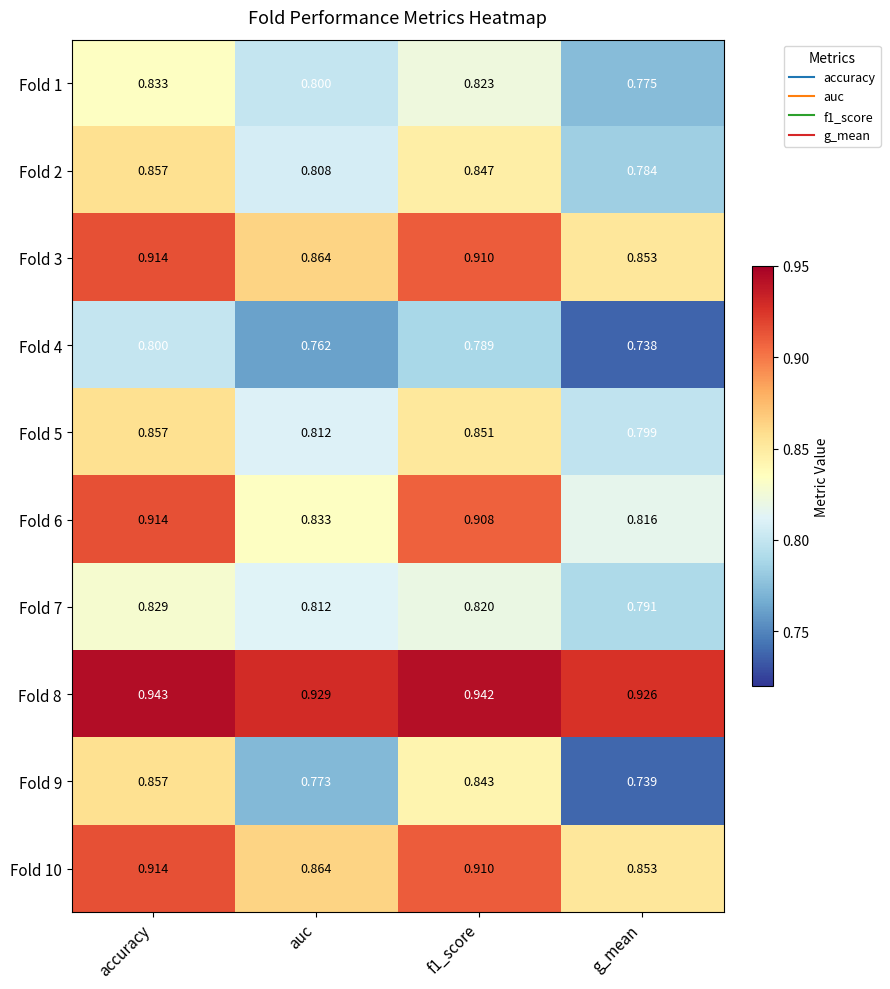

Where is Fold 6 nearest to the value 0?

g_mean